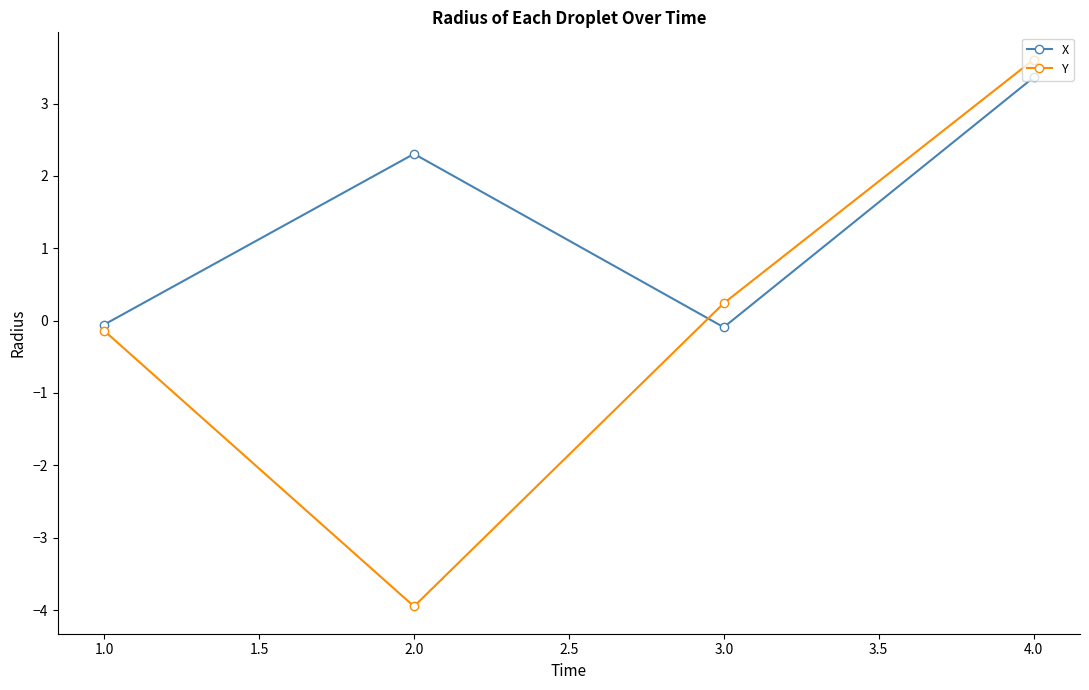

Between which two adjacent categories do Y and X first intersect?

2.0 and 3.0